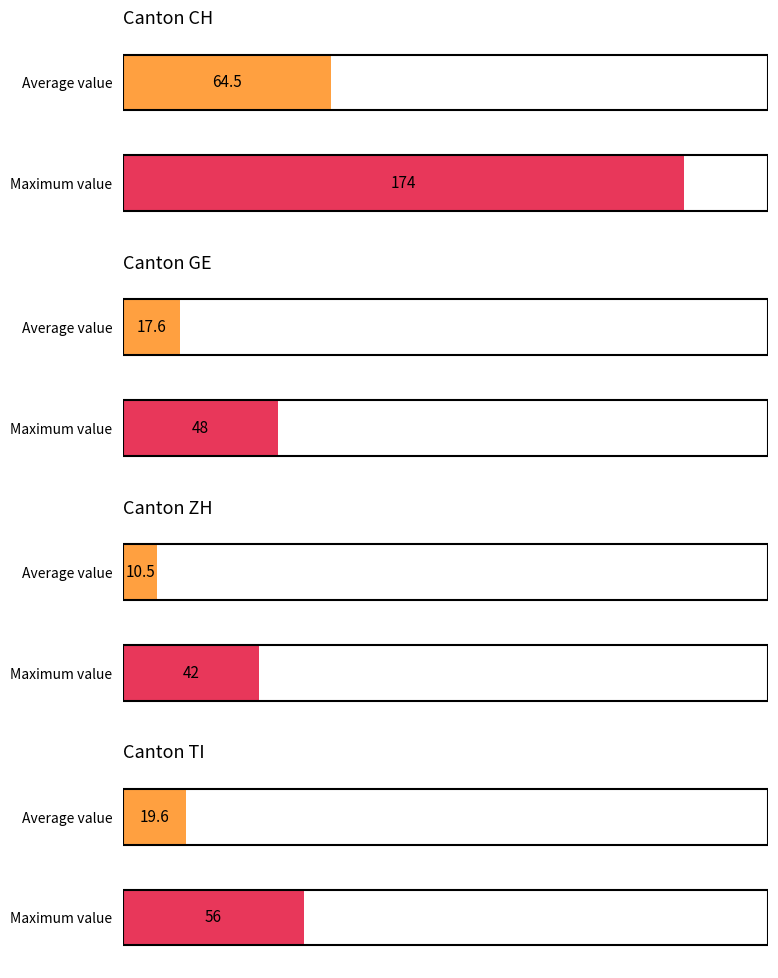

What is the greatest value displayed?

174